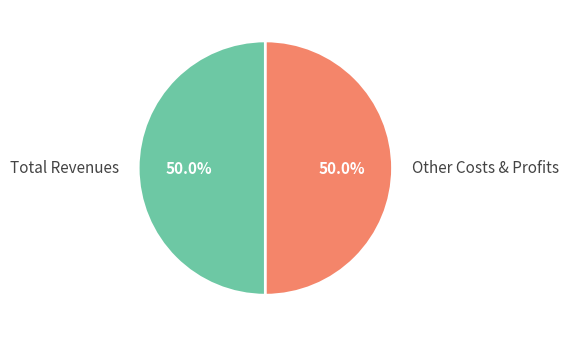

Approximately how many times larger is the value at Total Revenues compared to Other Costs & Profits?

1.0